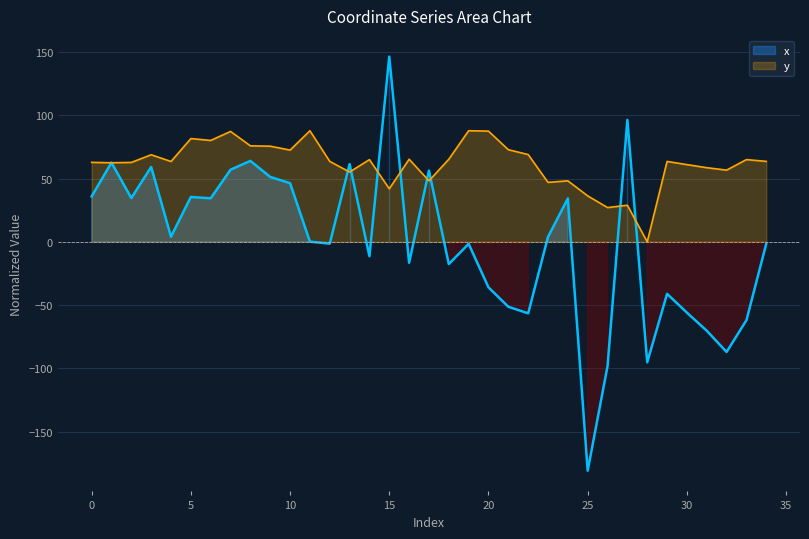

Count the number of categories in the chart.

35